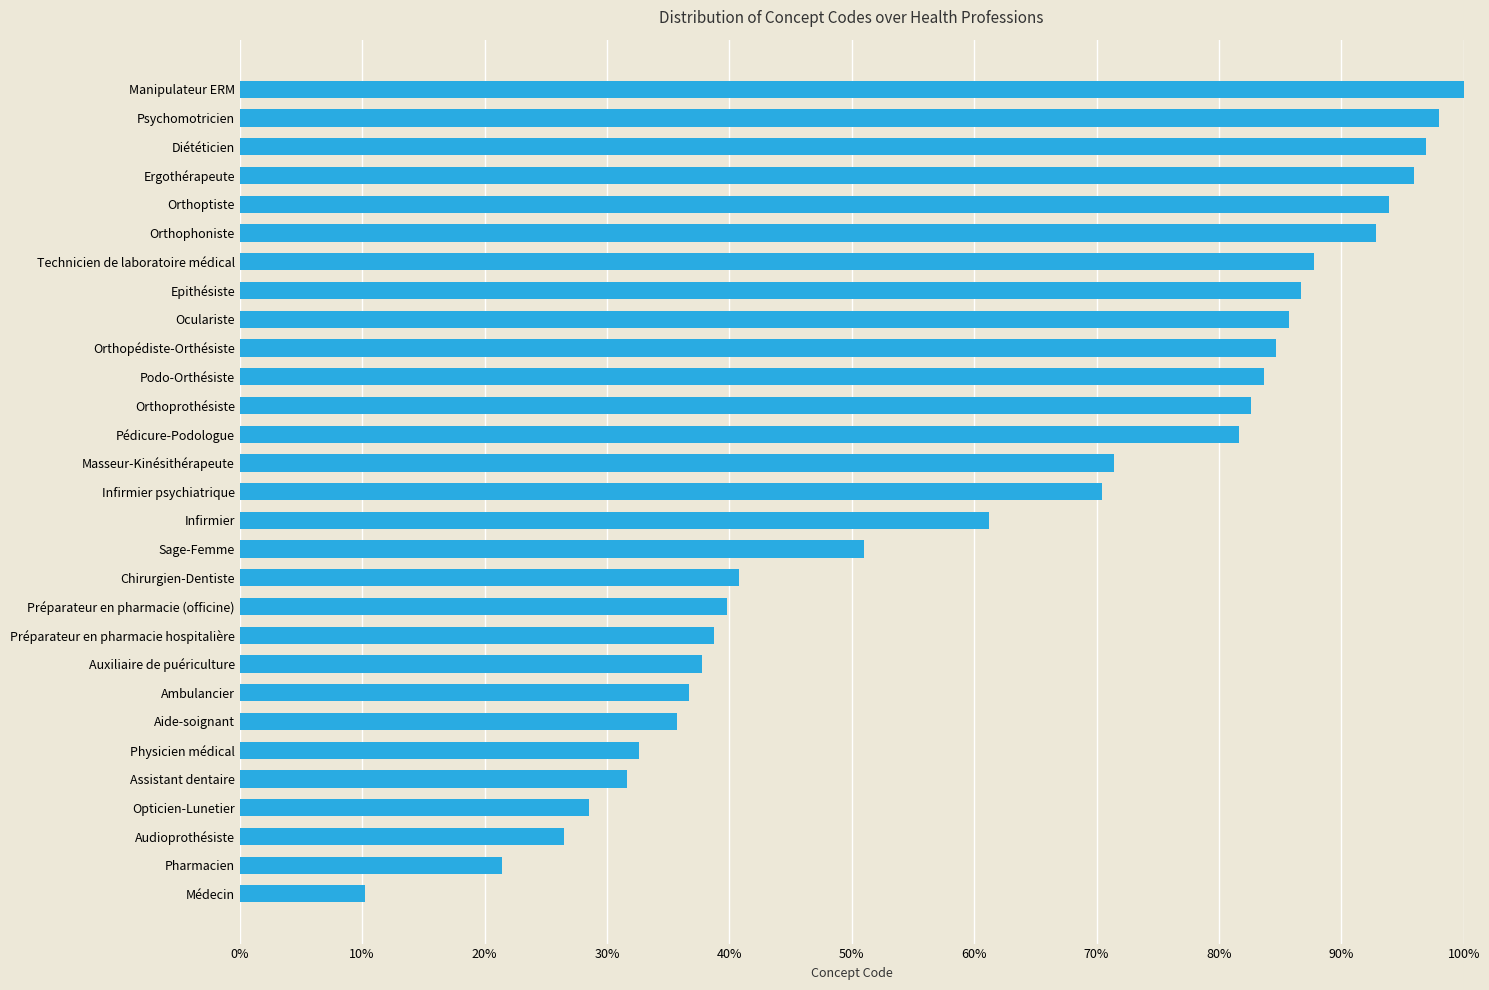

Which has a higher value, Manipulateur ERM or Préparateur en pharmacie (officine)?

Manipulateur ERM